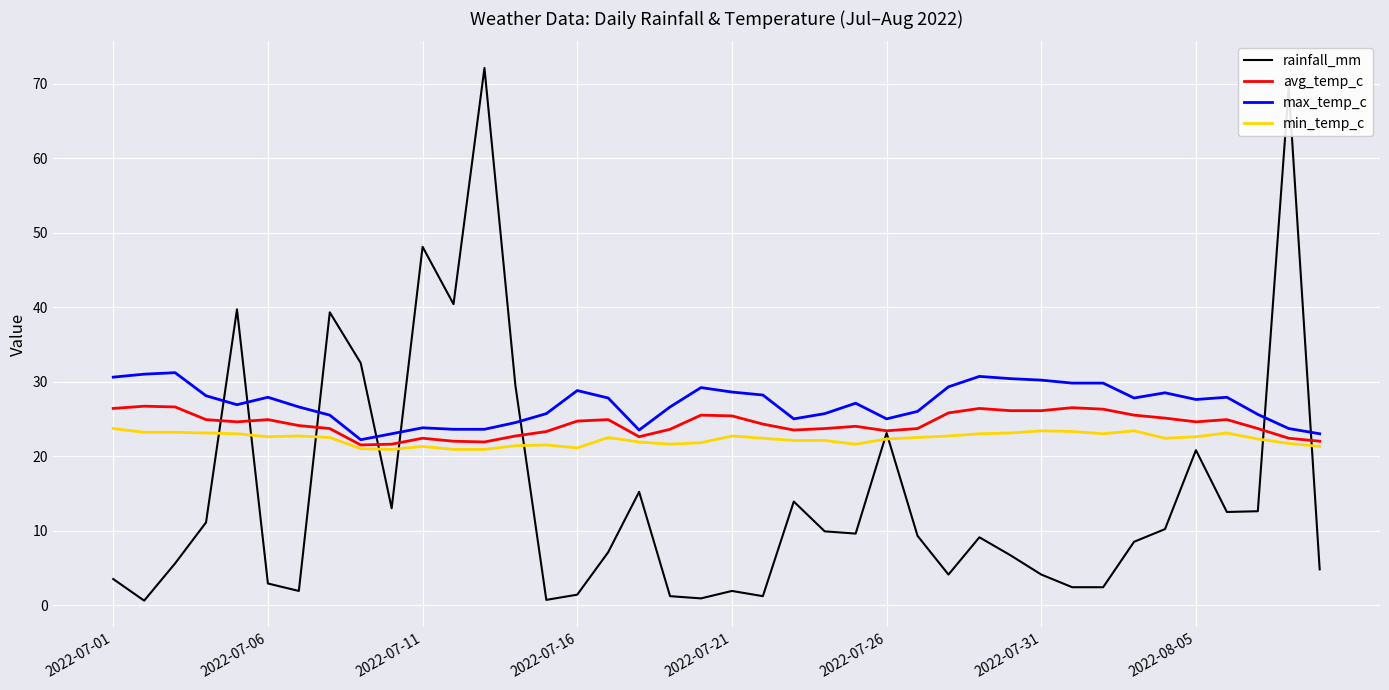

How many lines are shown in the chart?

4